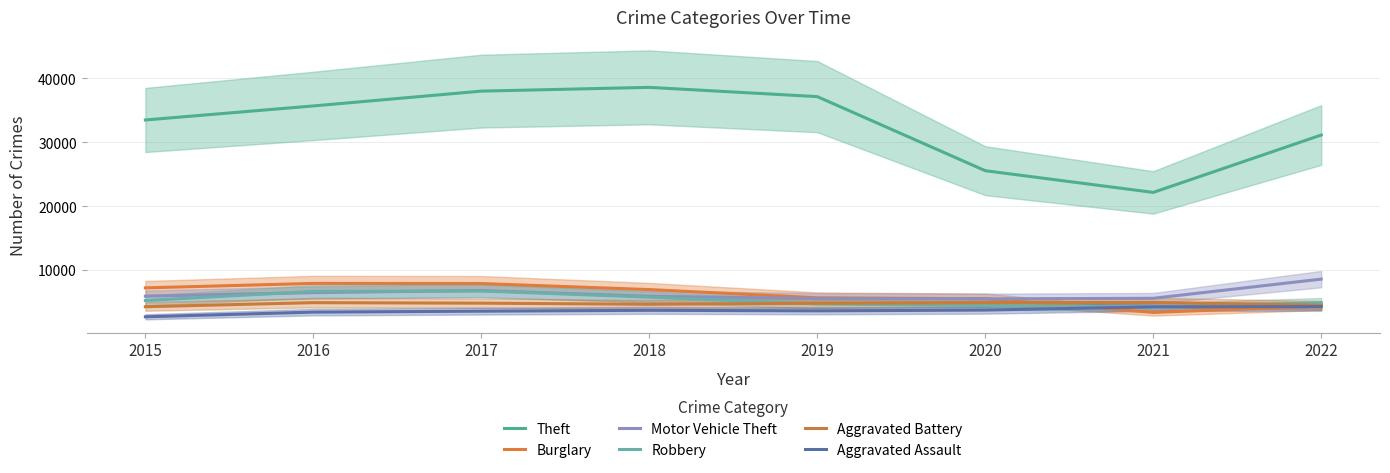

After their last crossing, which series has the higher values: Burglary or Motor Vehicle Theft?

Motor Vehicle Theft